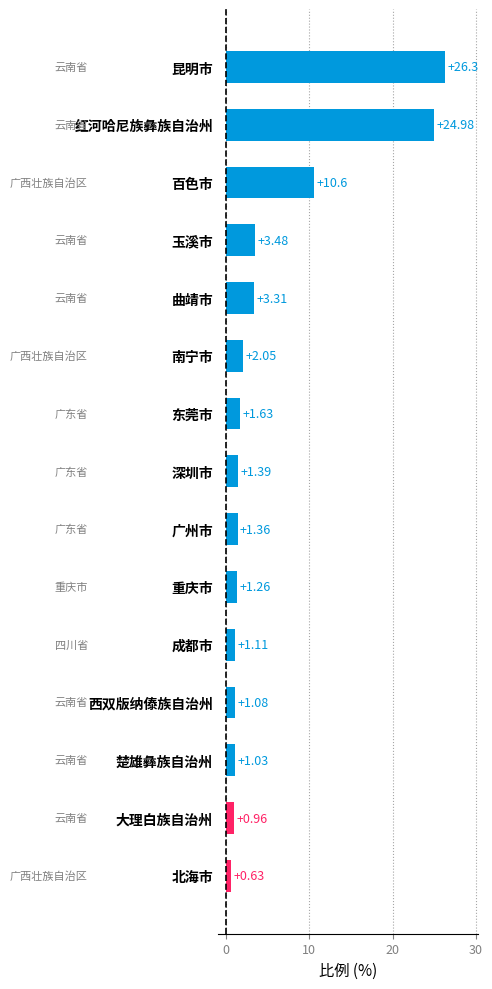

Count the number of categories in the chart.

15